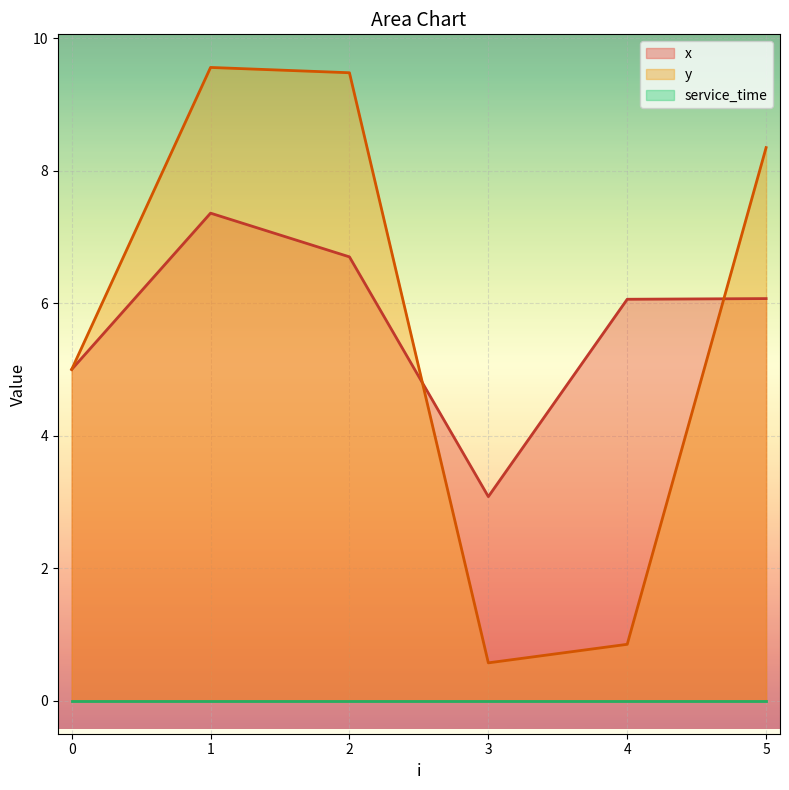

In x, how many points are higher than both neighbors (excluding endpoints)?

1